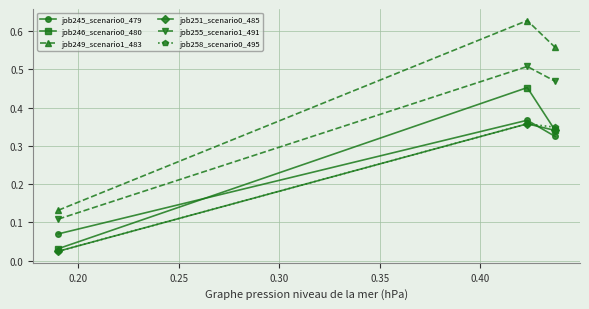

How many job255_scenario1_491 values are between 0 and 1?

3